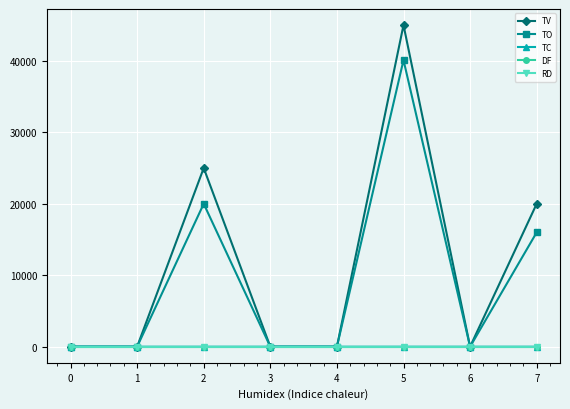

Does the chart have visible grid lines?

Yes